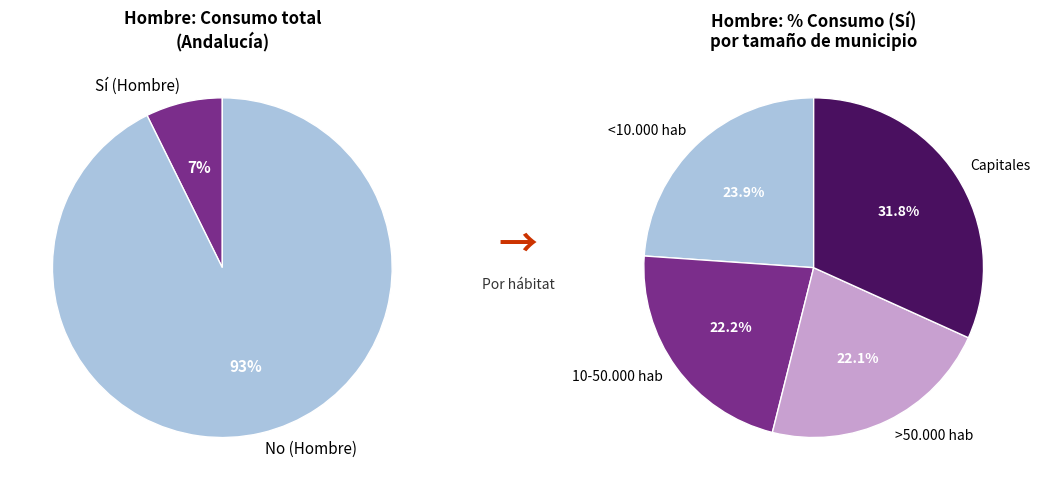

Combined, do 10-50.000 hab and <10.000 hab account for over 50%?

No